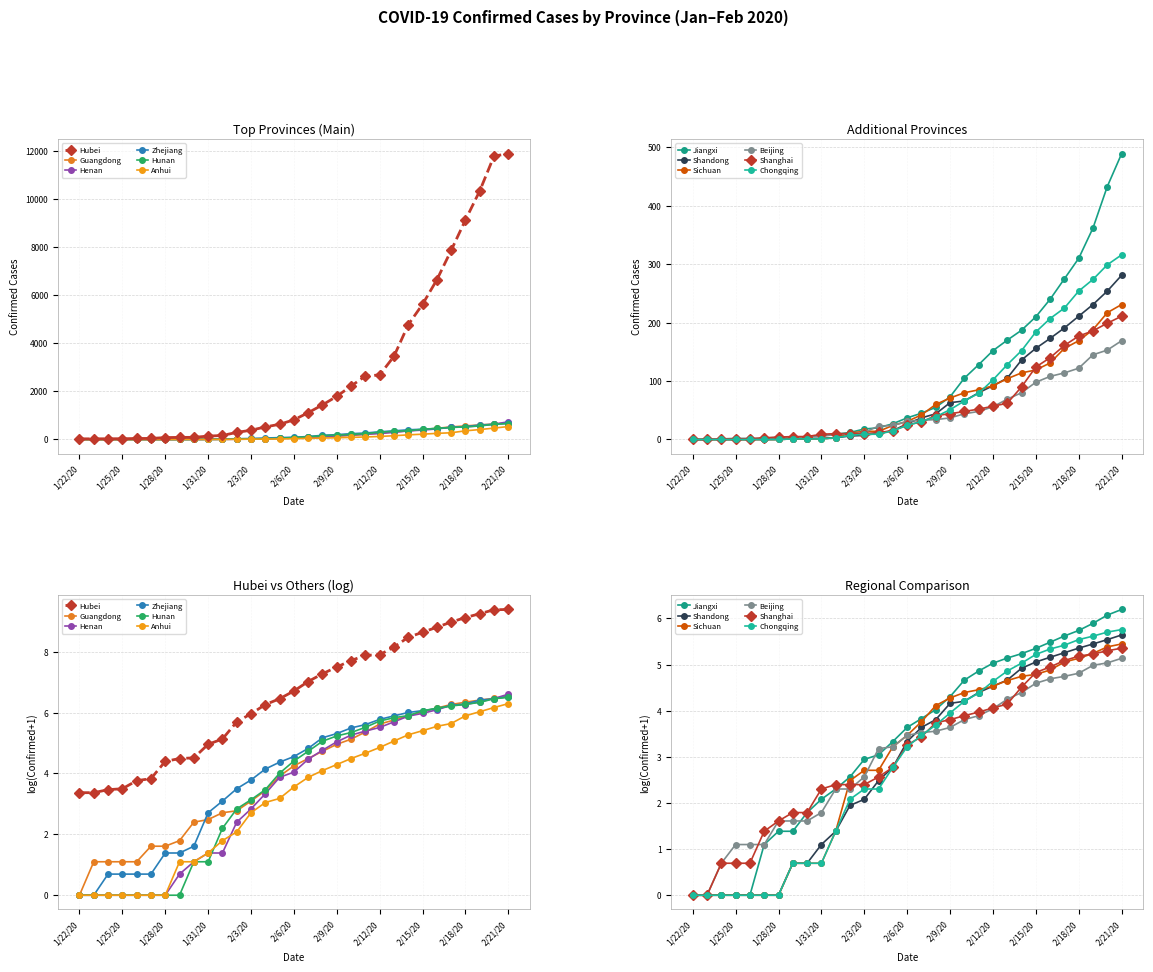

Between 12 and 1/28/20, which is larger?

12